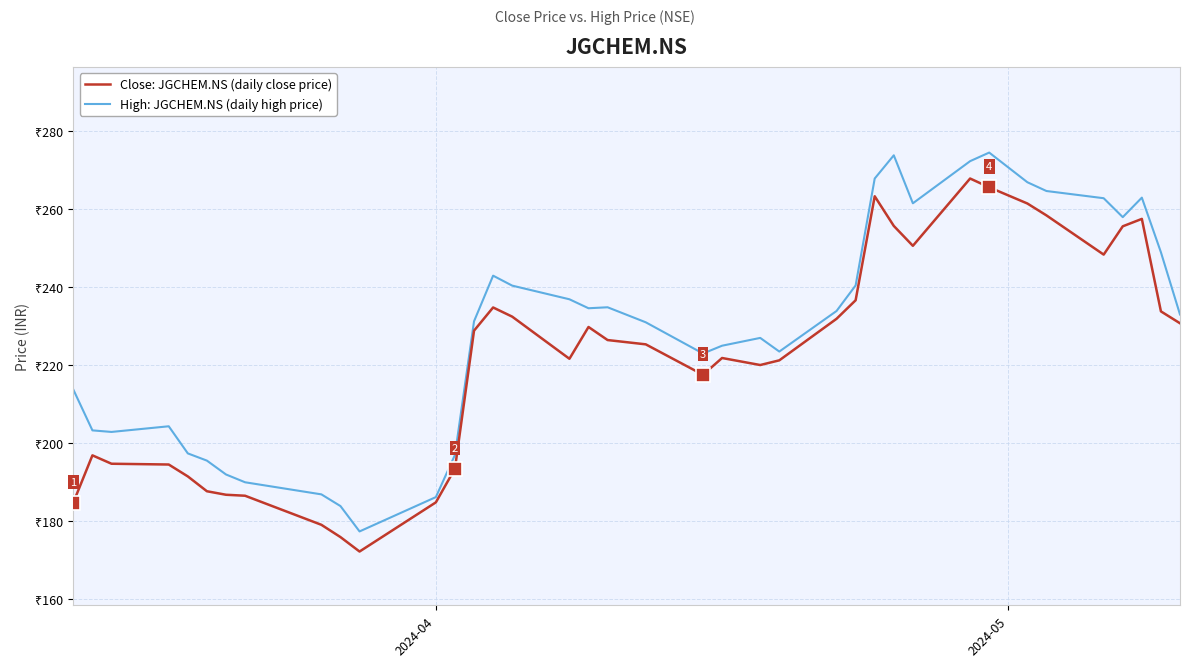

At how many categories does at least one series exceed 259?

9